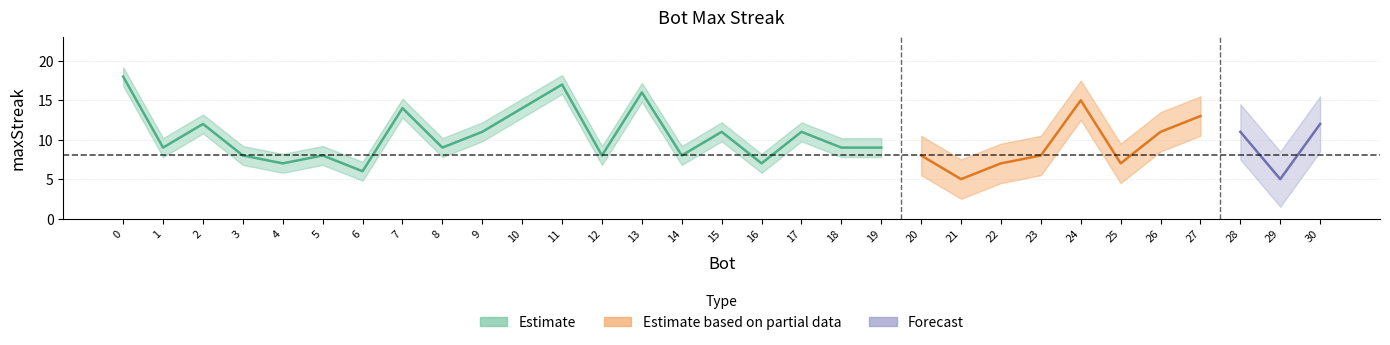

Reading left to right, list all the values displayed in this chart.

0=18	11=17	13=16	24=15	10=14	7=14	27=13	30=12	2=12	28=11	26=11	17=11	15=11	9=11	19=9	18=9	8=9	1=9	23=8	20=8	14=8	12=8	5=8	3=8	25=7	22=7	16=7	4=7	6=6	29=5	21=5